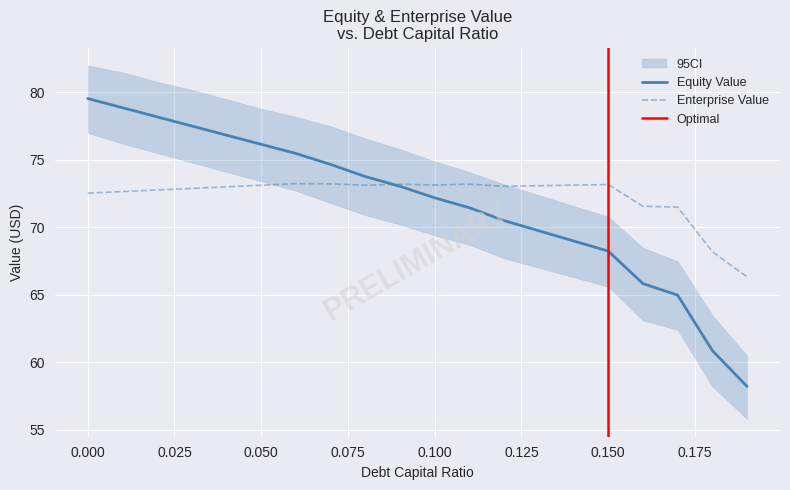

Reading left to right, transcribe all the data shown in this chart.

equity_value: 0.0=79.5	0.01=78.9	0.02=78.2	0.03=77.5	0.04=76.8	0.05=76.2	0.06=75.5	0.07=74.7	0.08=73.8	0.09=73.0	0.1=72.2	0.11=71.5	0.12=70.5	0.13=69.7	0.14=69.0	0.15=68.2	0.16=65.8	0.17=65.0	0.18=60.9	0.19=58.2
enterprise_value: 0.0=72.5	0.01=72.7	0.02=72.8	0.03=72.9	0.04=73.0	0.05=73.1	0.06=73.2	0.07=73.2	0.08=73.1	0.09=73.2	0.1=73.1	0.11=73.2	0.12=73.0	0.13=73.1	0.14=73.1	0.15=73.2	0.16=71.6	0.17=71.5	0.18=68.2	0.19=66.3